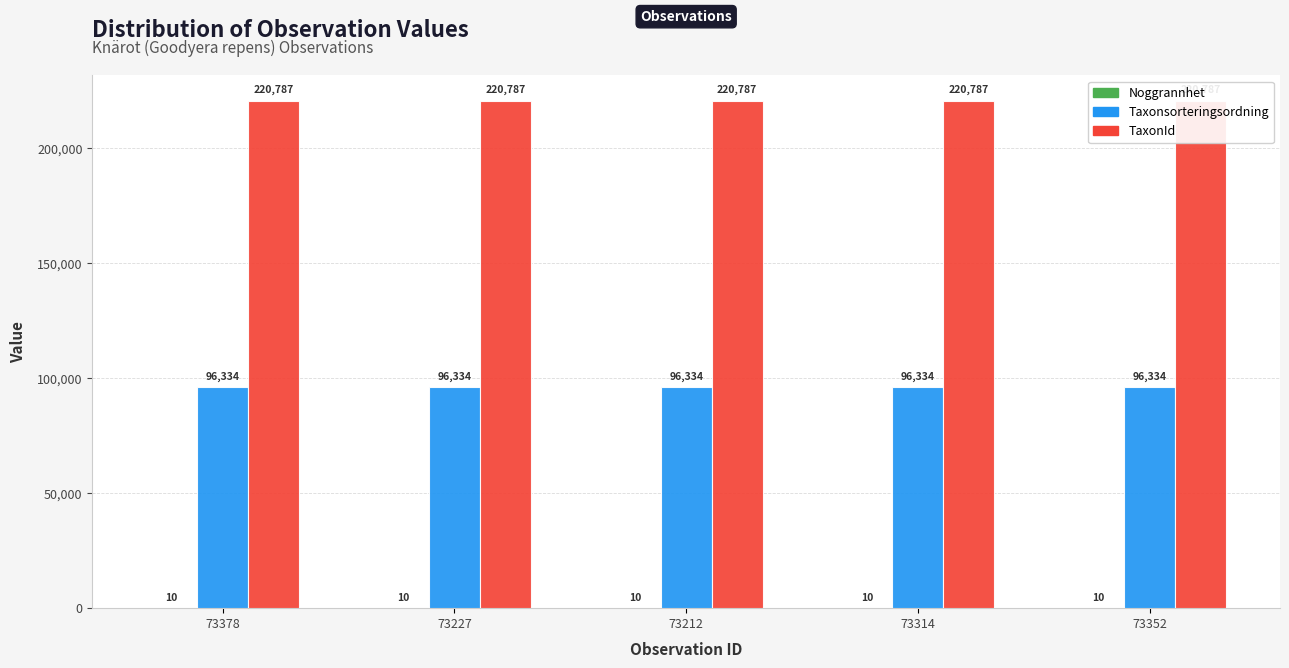

Which category has the lowest value across all series?

73378